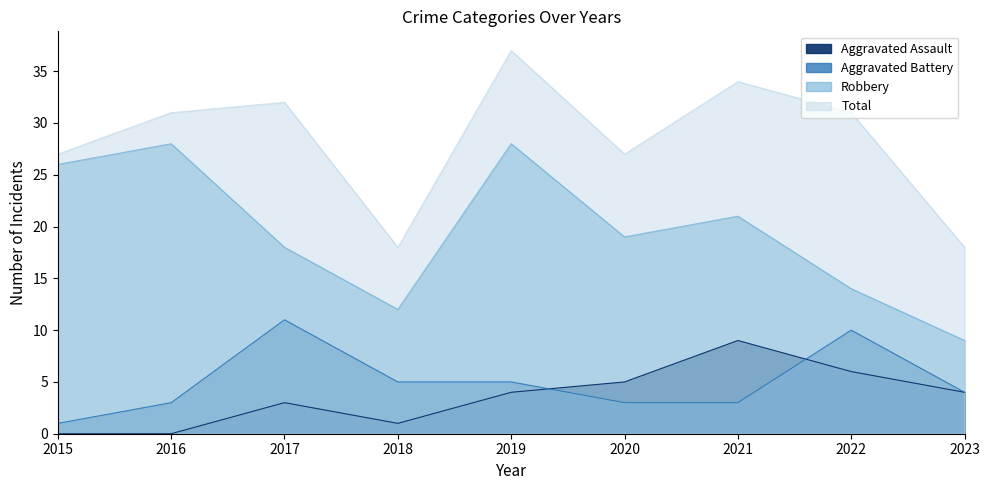

Between 2018 and 2020, which series saw the biggest shift?

Total